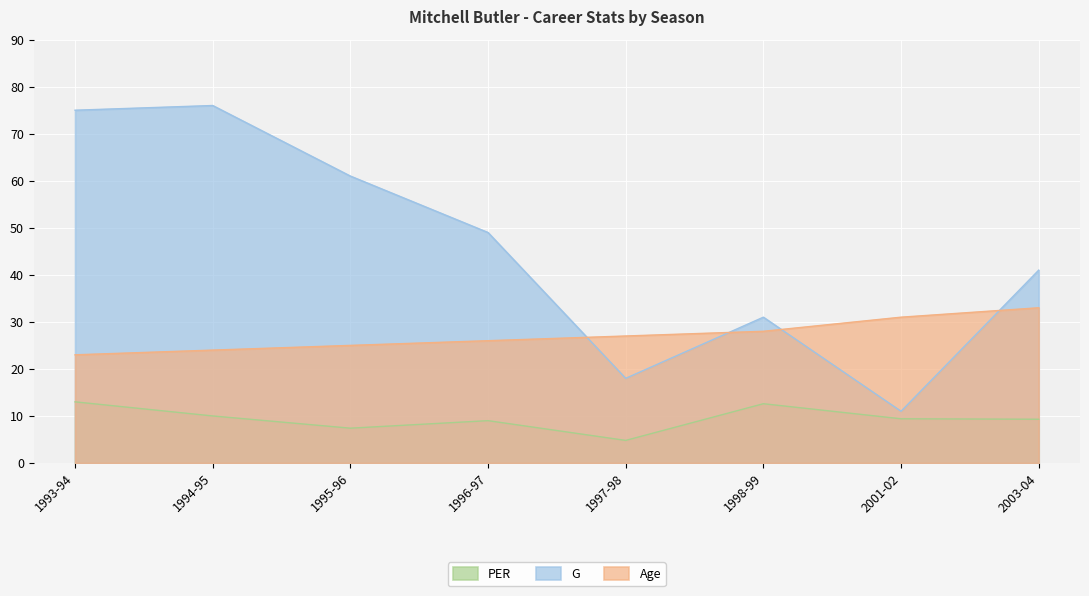

How many data points in Age are less than 27?

4